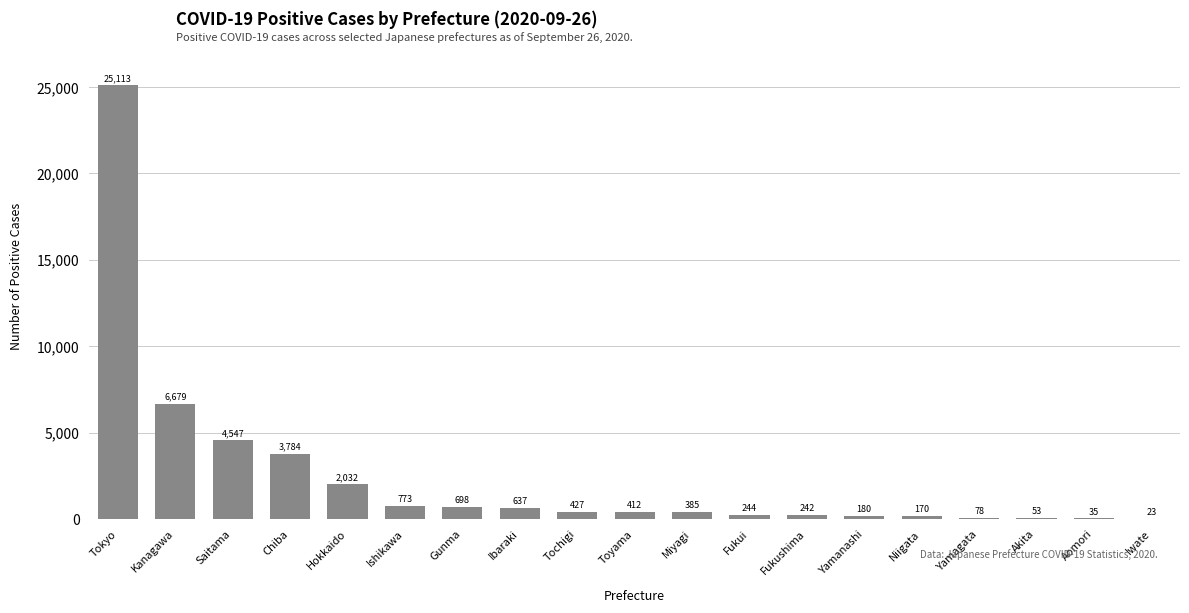

What is the sum of all values?

46512